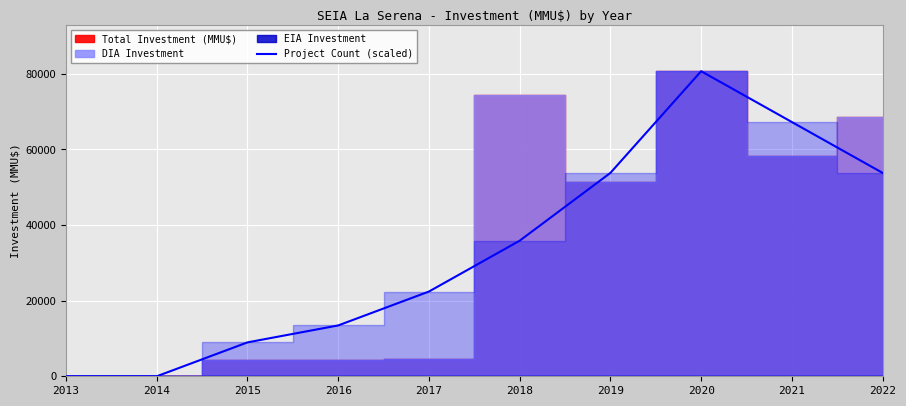

Is it true that the value at 2020 is 23160.2?

False